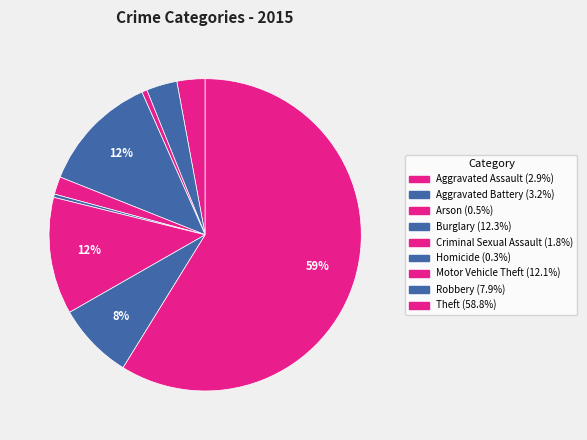

Which slice is the smallest?

Homicide